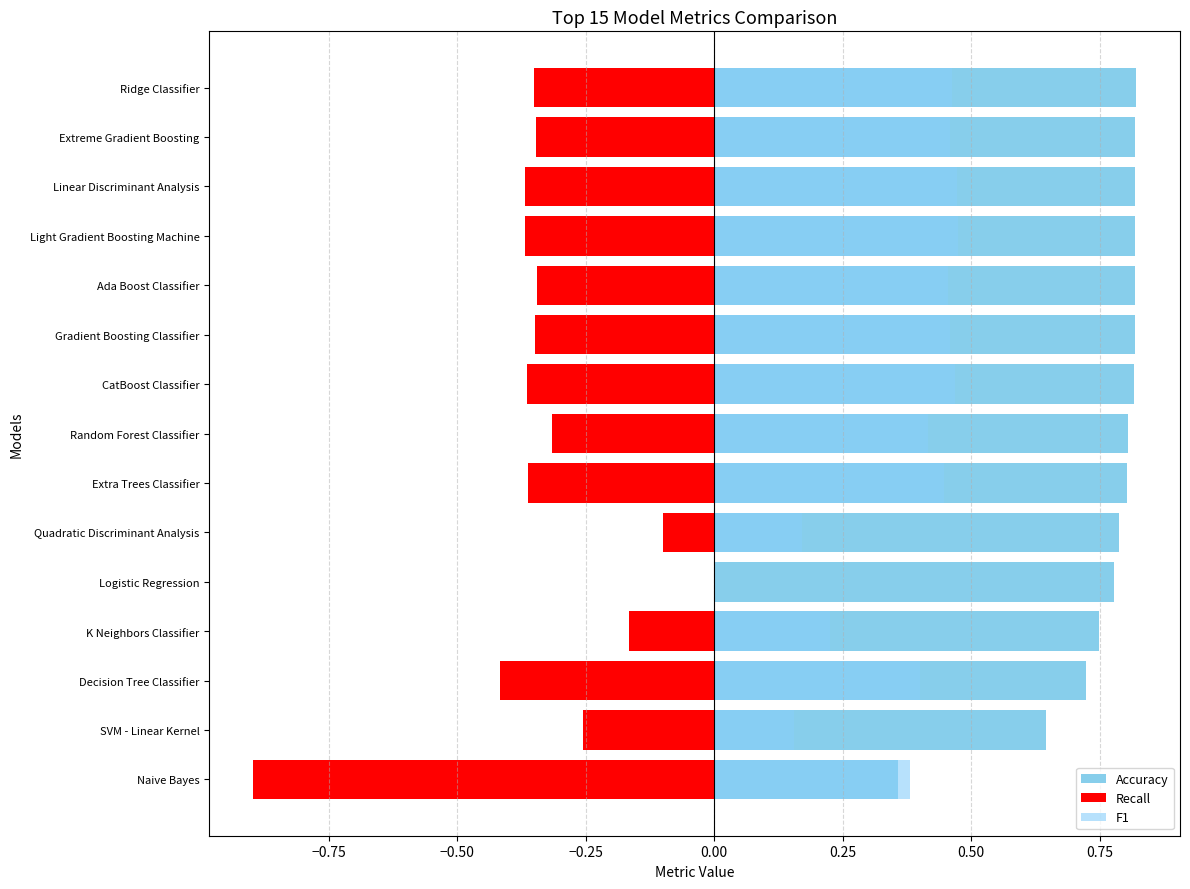

What is the value of the Recall bar at the 4th from the left?

-0.2